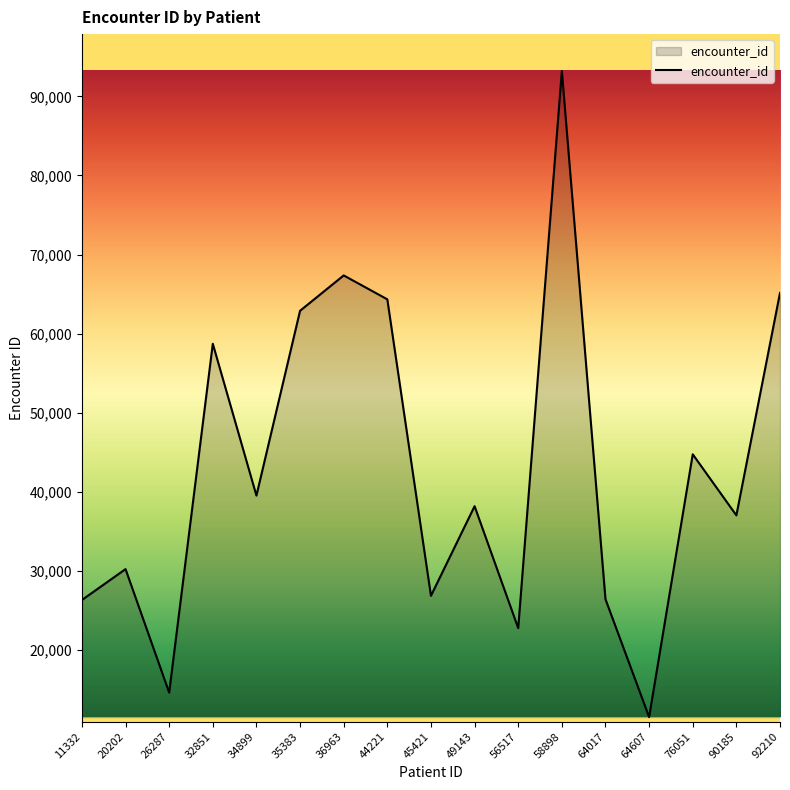

How many series are shown in this chart?

1